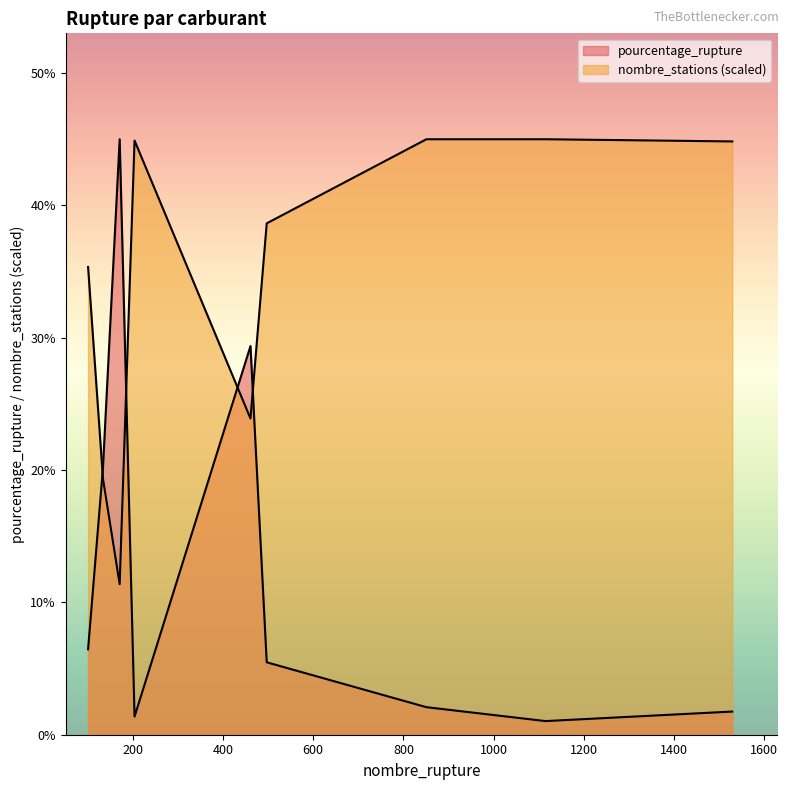

At how many categories does at least one series exceed 32?

7